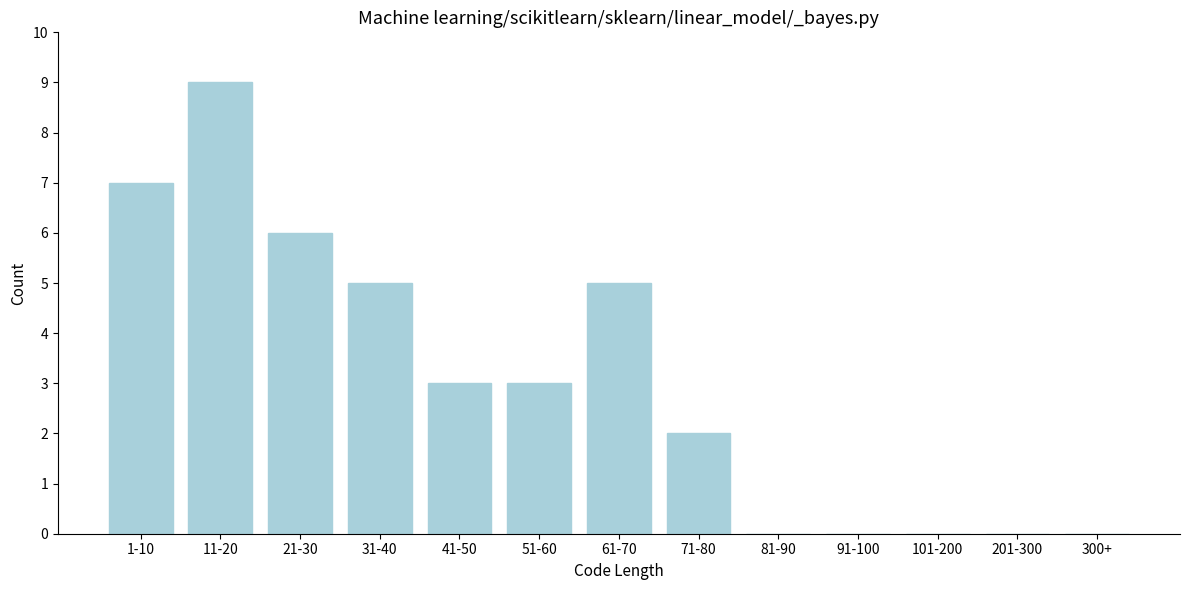

Reading left to right, transcribe all the data shown in this chart.

1-10=7	11-20=9	21-30=6	31-40=5	41-50=3	51-60=3	61-70=5	71-80=2	81-90=0	91-100=0	101-200=0	201-300=0	300+=0